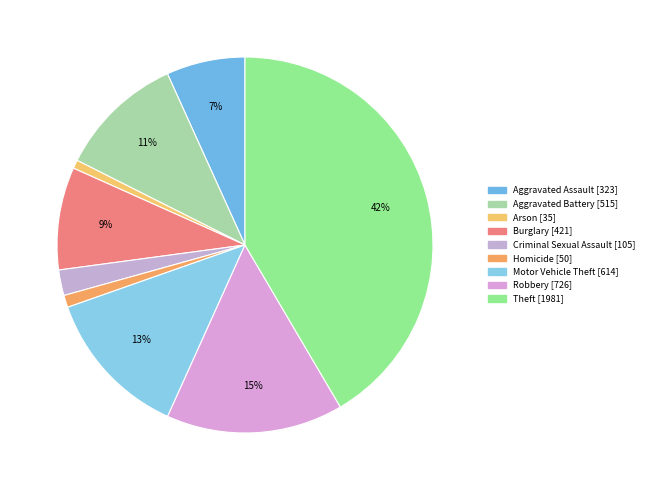

To the nearest percent, what is the difference between the largest and smallest slice percentages?

41%